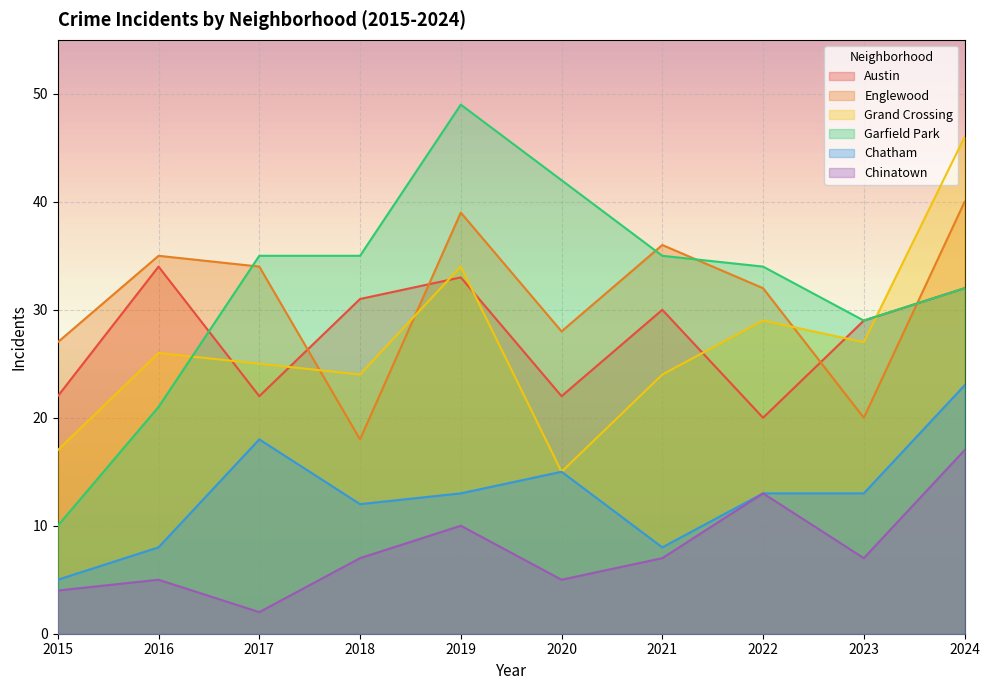

The value of Garfield Park at 2017 is 47. True or false?

False